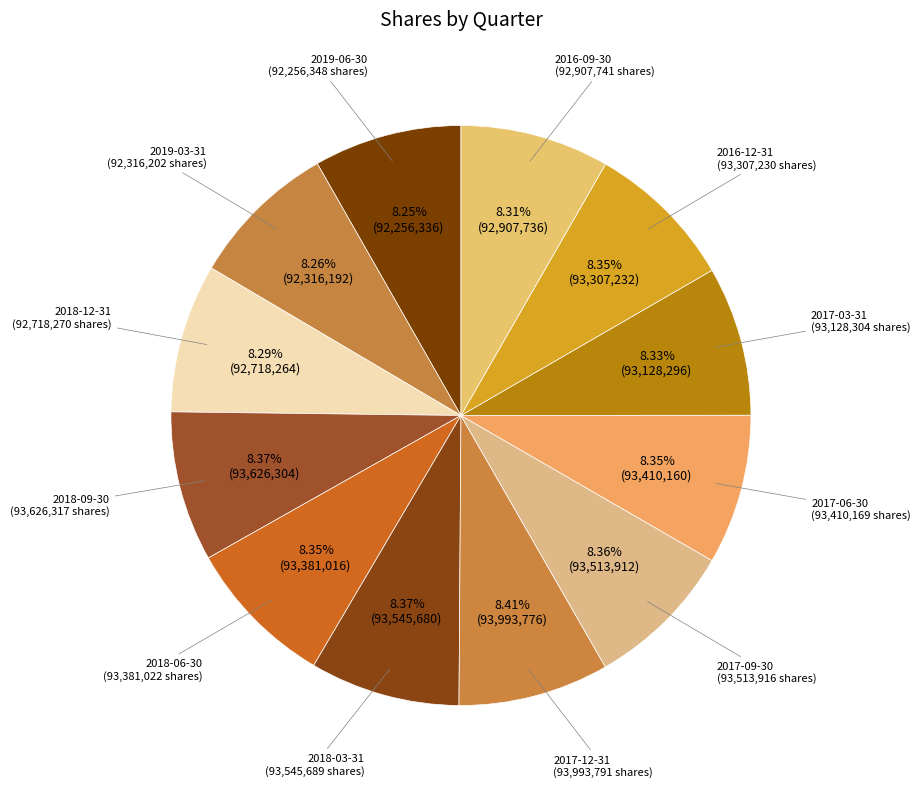

Which slice is the smallest?

2019-06-30